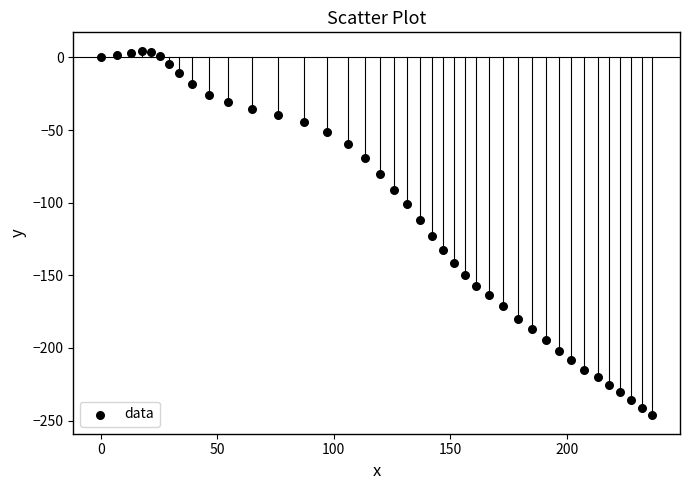

What Y value in the scatter plot is closest to -120?

-122.8